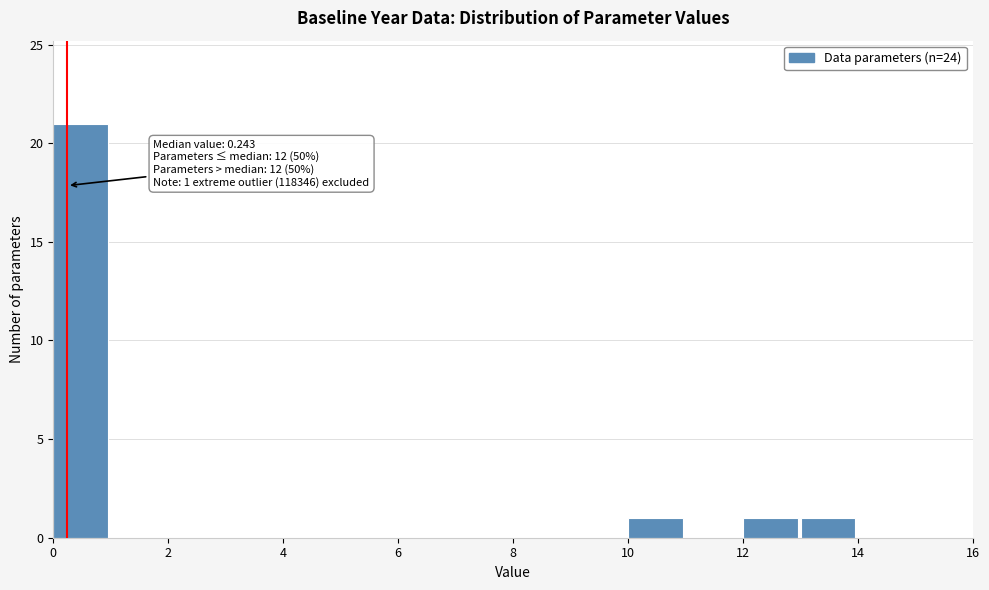

Over which range of the x-axis is the bar tallest?

0 to 1